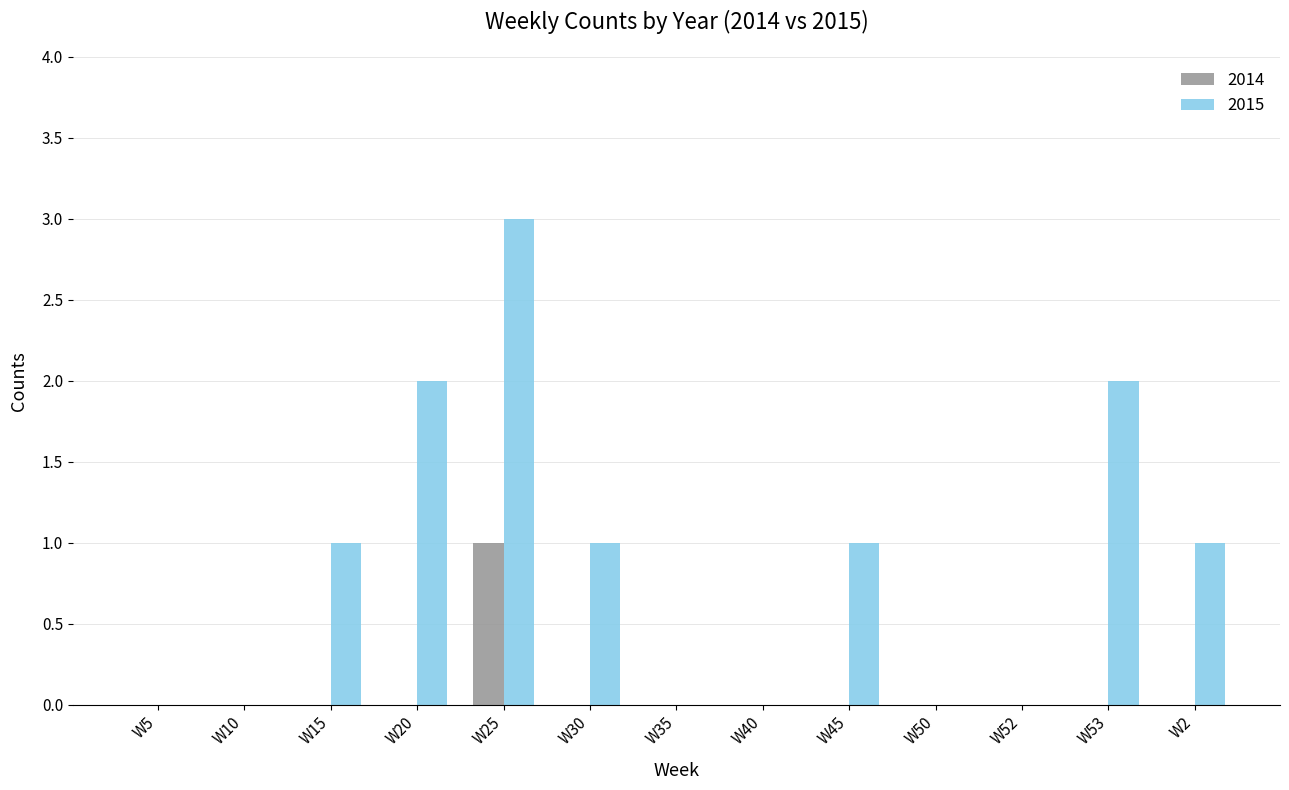

How many 2014 values are between 0 and 1?

13